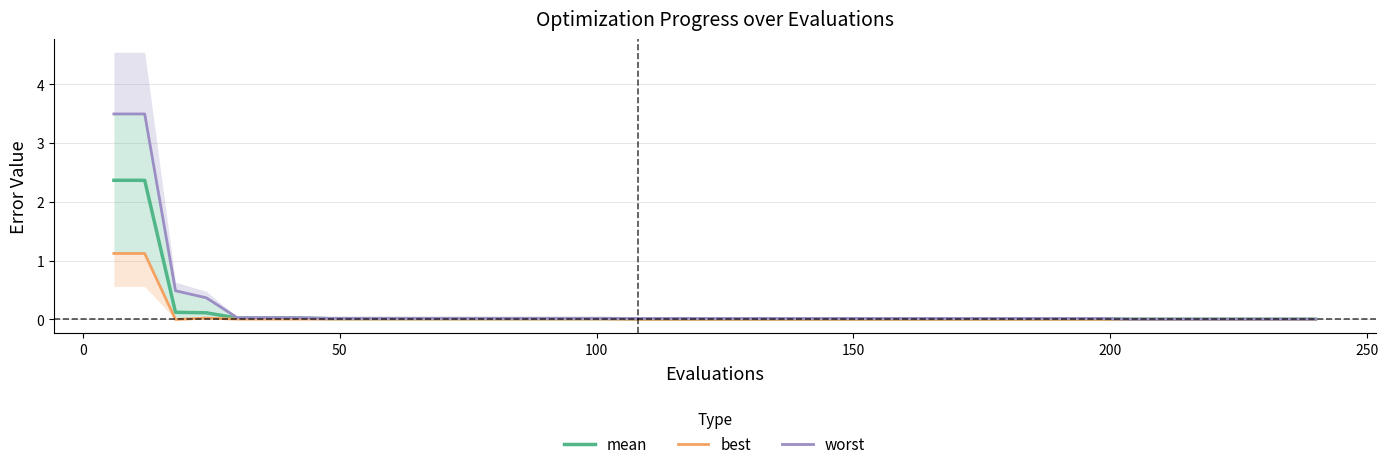

Rank the series by their average value, from lowest to highest.

best, mean, worst